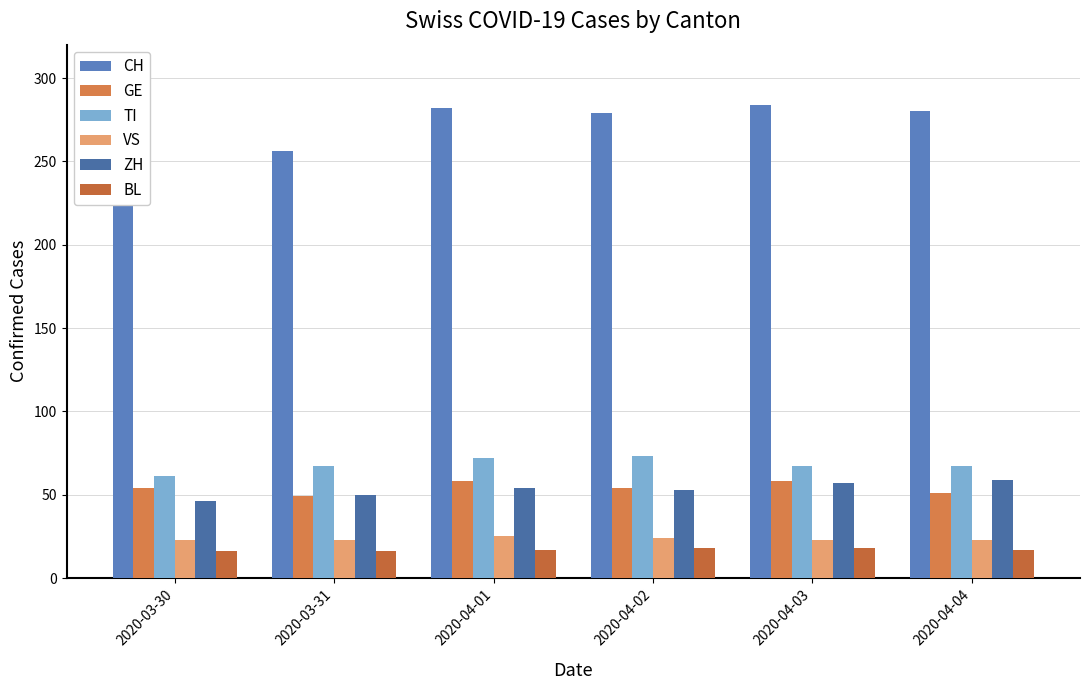

What is the label of the 6th bar from the left?

2020-04-04